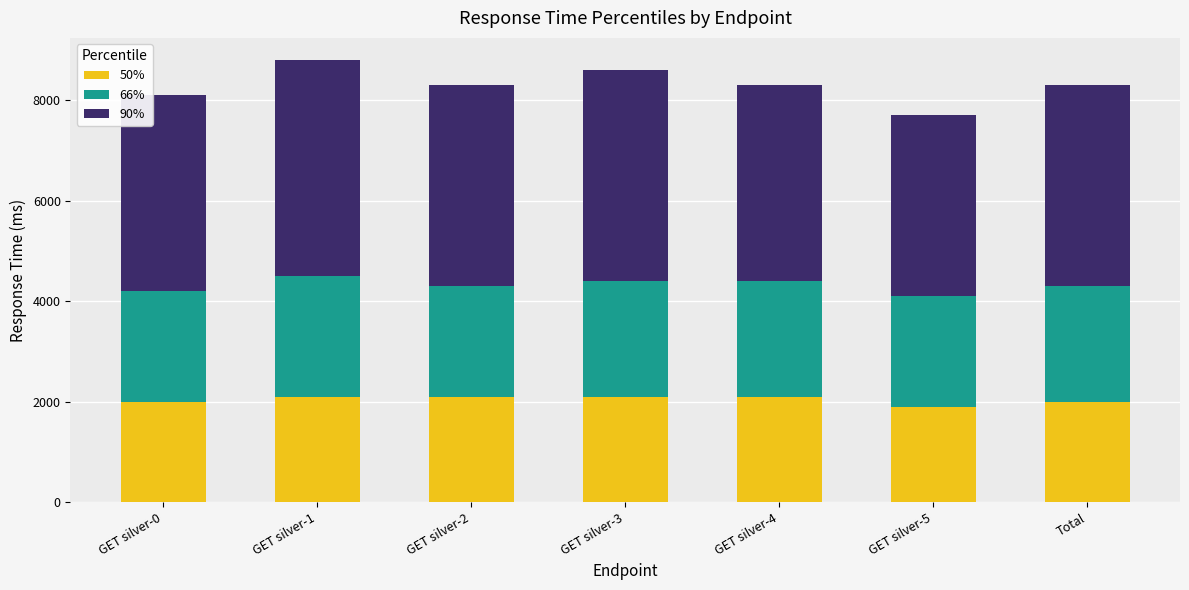

What is the total value across all series at GET silver-3?

8600